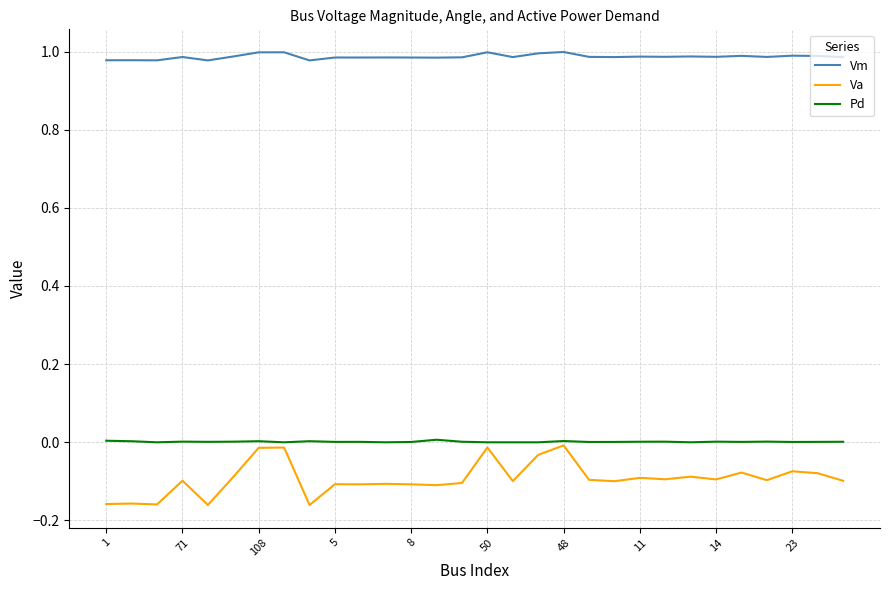

Which series has the largest range (max minus min)?

Va